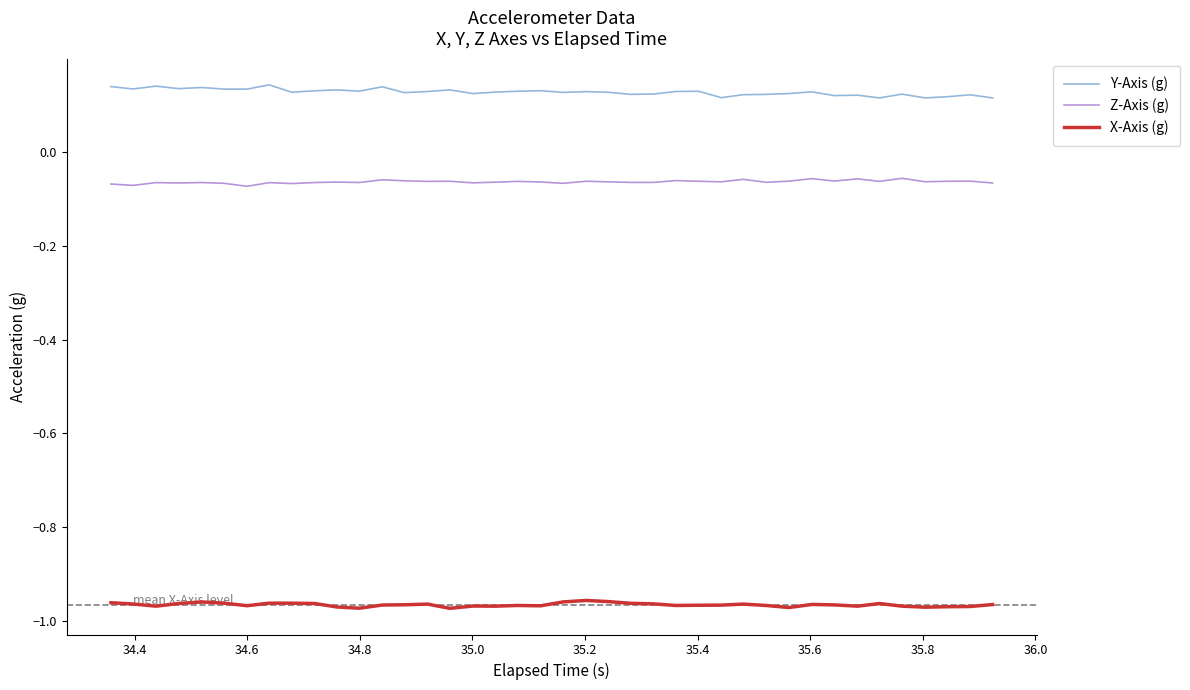

What are all the series names shown in the legend?

Y-Axis (g), Z-Axis (g), X-Axis (g)